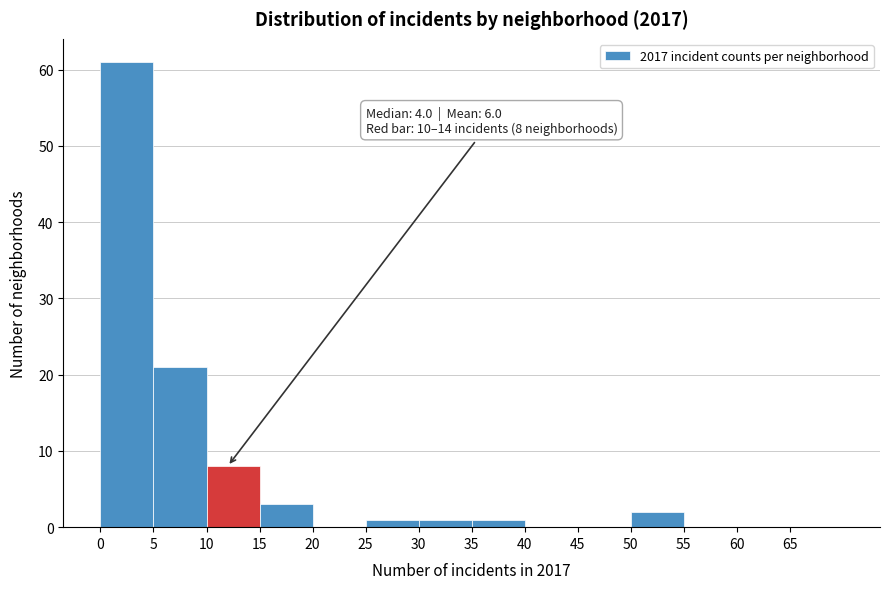

Over which range of the x-axis is the bar tallest?

0 to 5